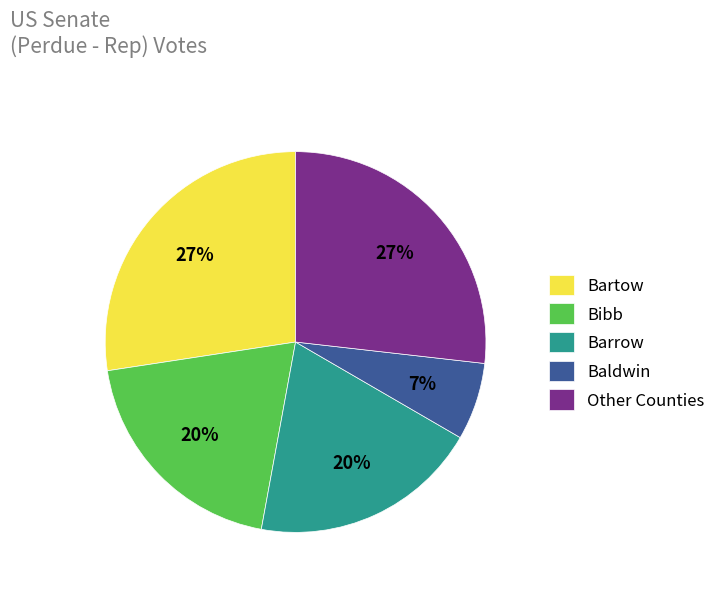

Do Barrow and Bibb together represent more than half of the pie?

No